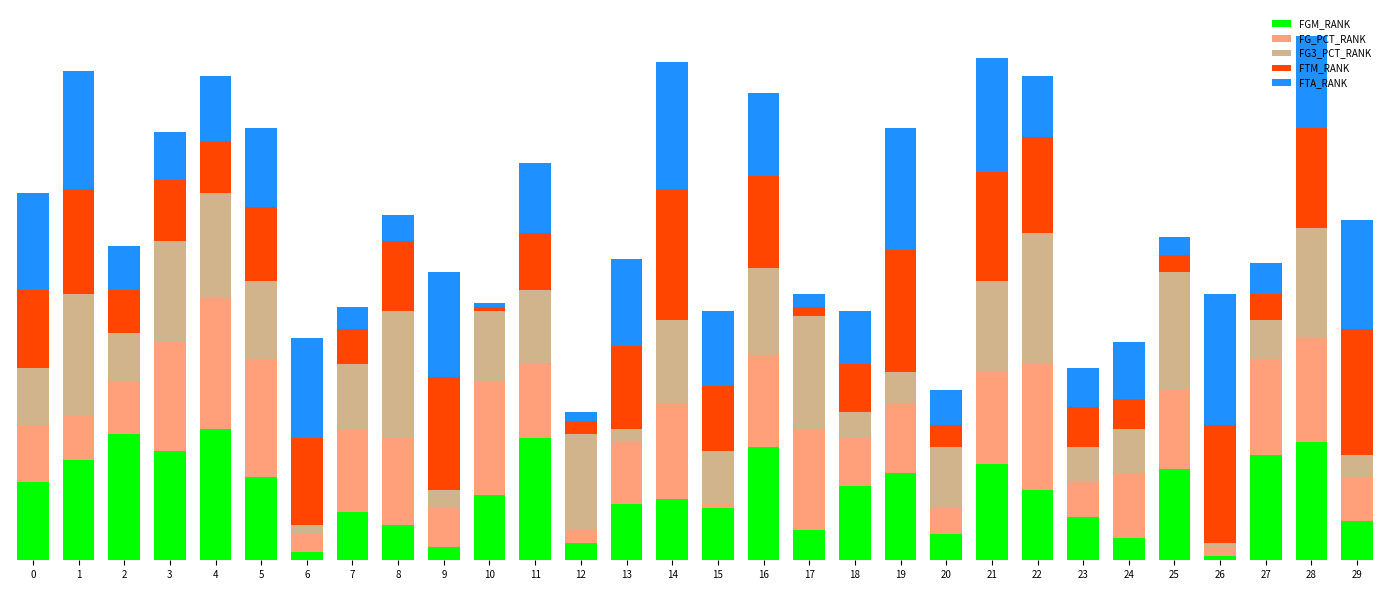

Does the chart contain any negative values?

No